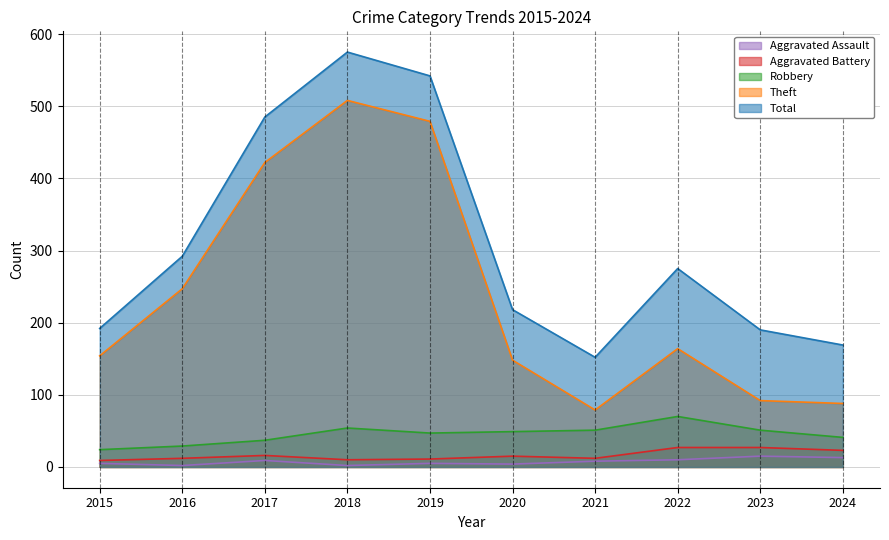

True or false: Robbery and Aggravated Assault intersect in this chart.

False